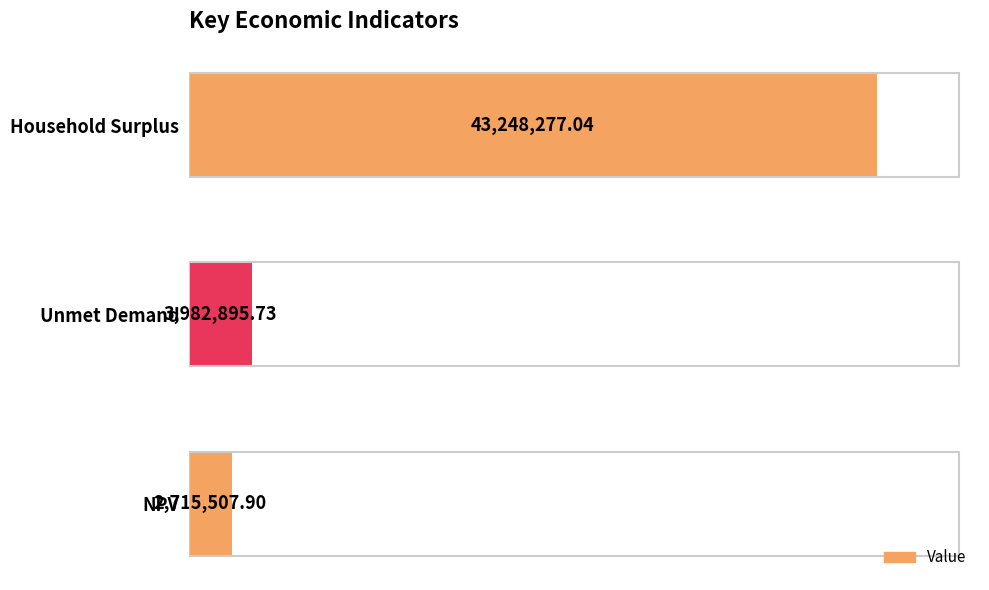

Where is the data nearest to the value 22981892?

Unmet Demand